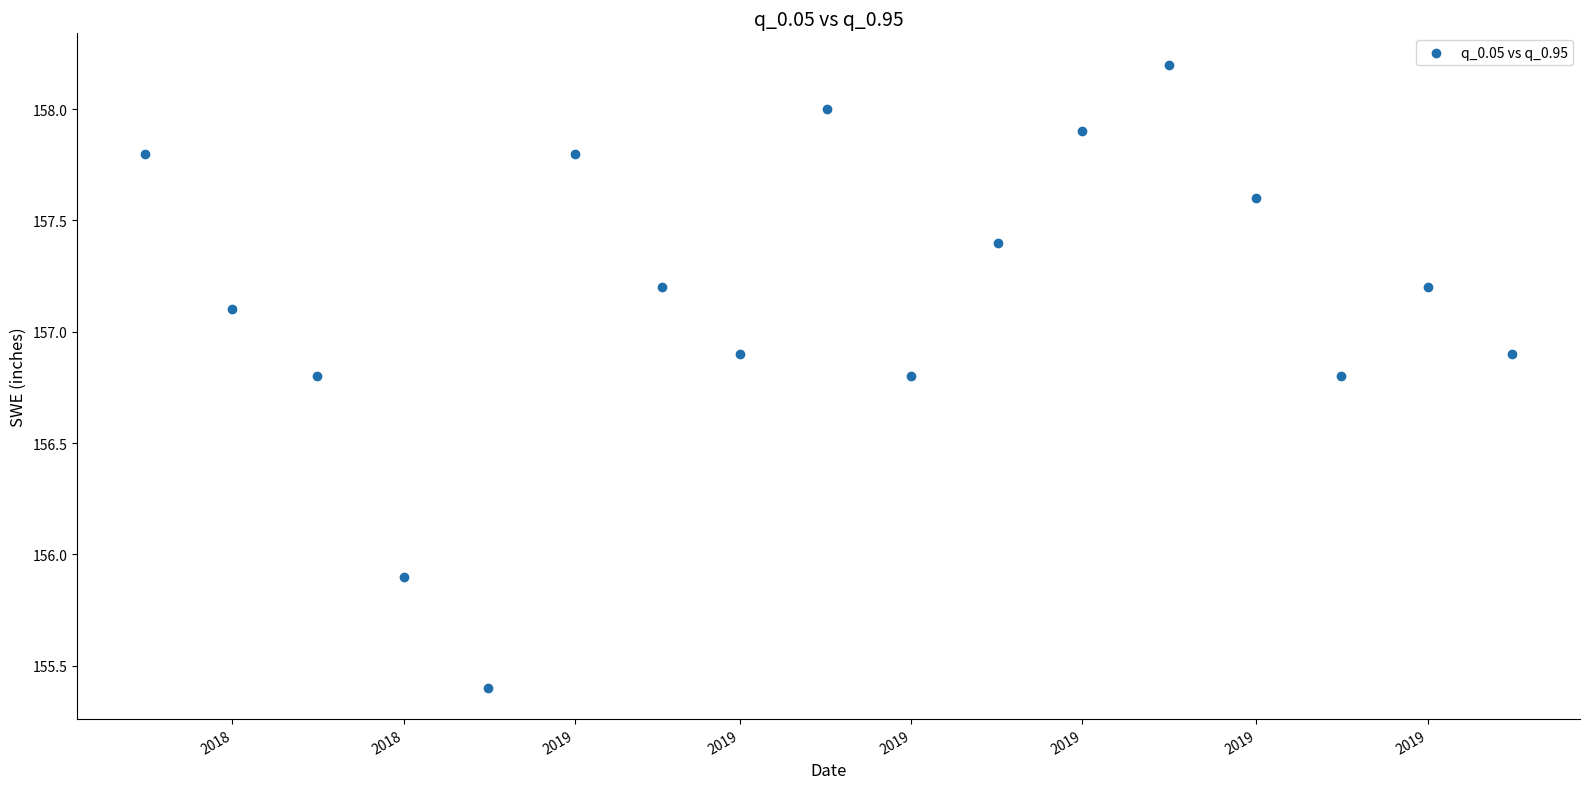

What Y value in the scatter plot is closest to 156?

155.9